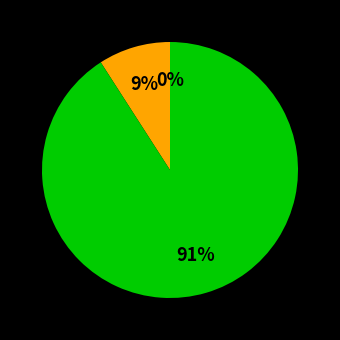

True or false: freeMP accounts for 0% of the total.

True